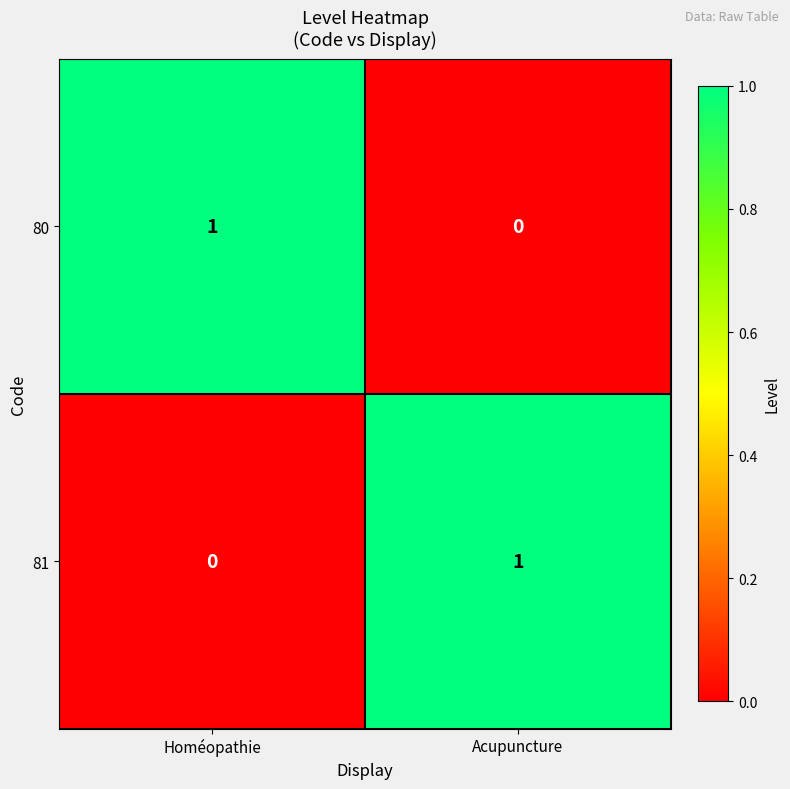

Which category has the lowest value in the 81 series?

Homéopathie